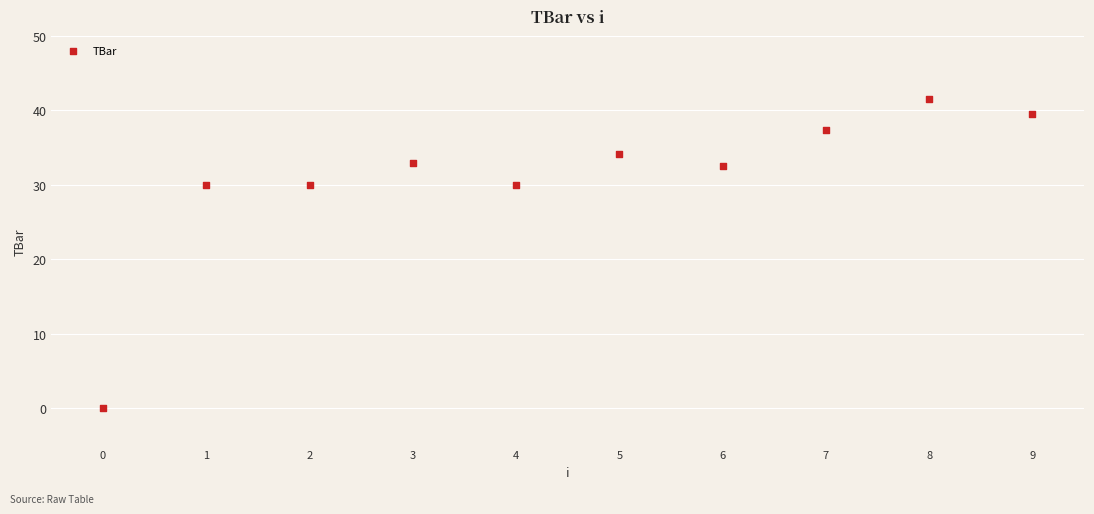

What is the range of Y values (max minus min)?

41.6